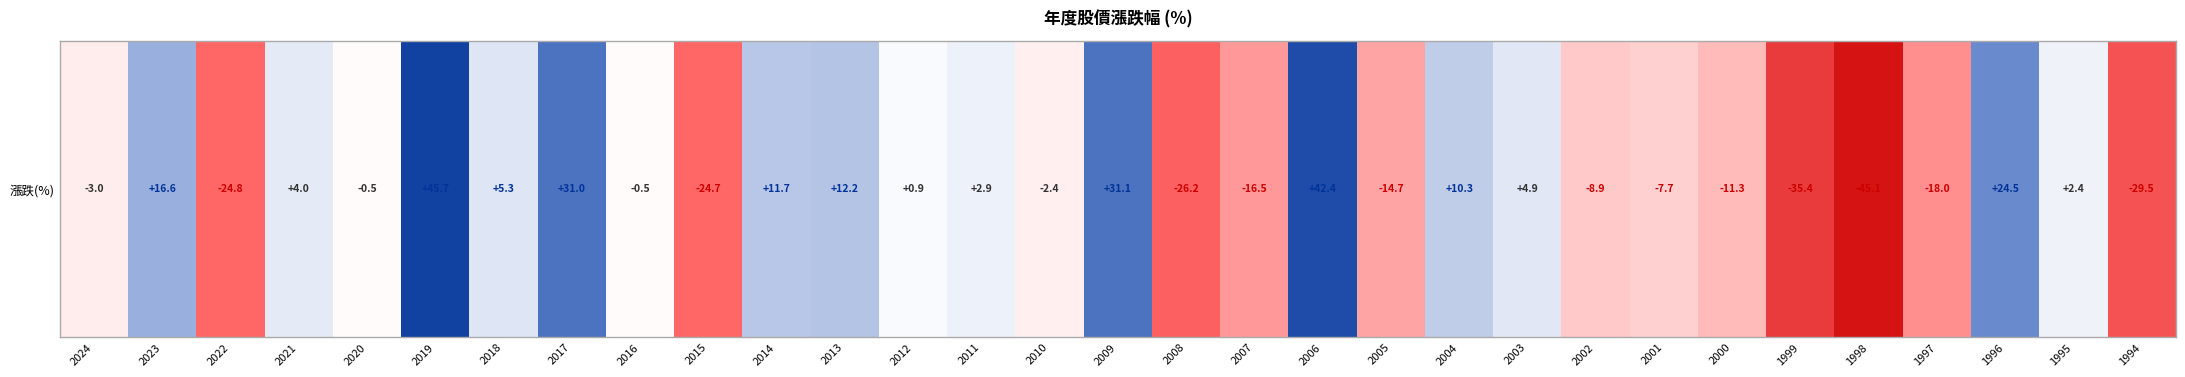

What is the average value?

-0.8